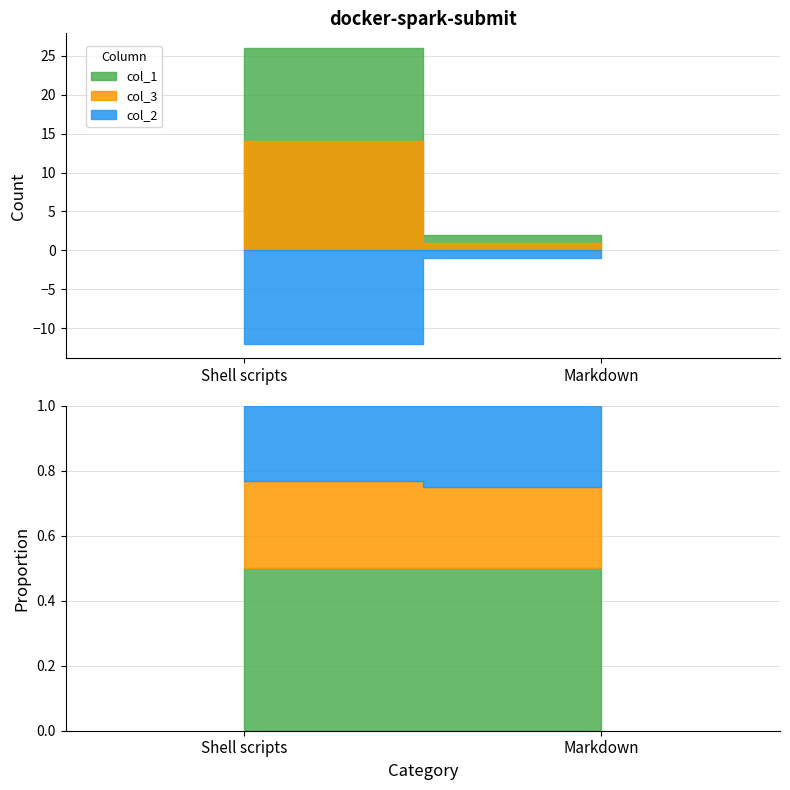

What is the greatest value displayed?

26